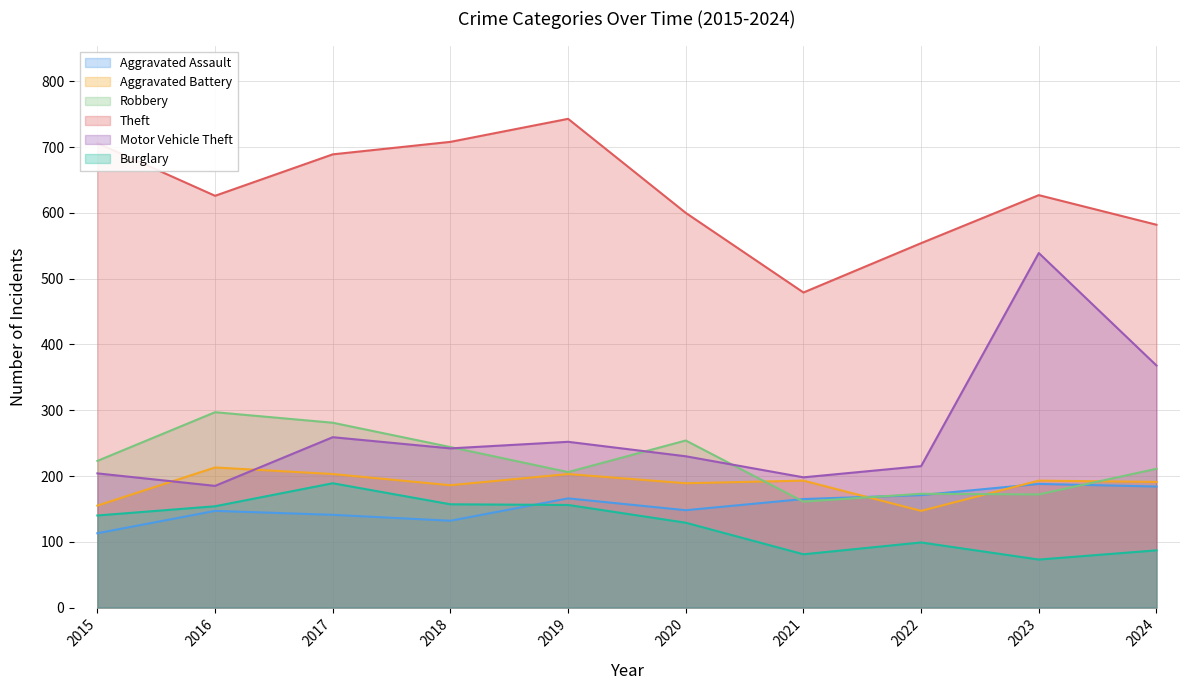

True or false: Aggravated Assault and Motor Vehicle Theft intersect in this chart.

False